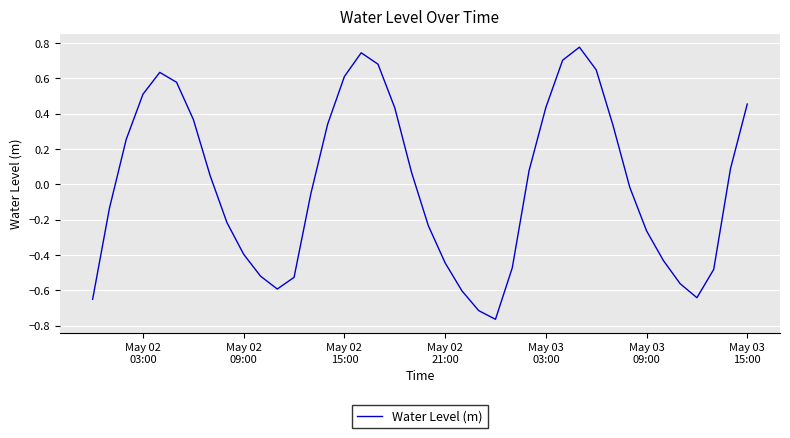

What is the difference between the maximum and minimum values?

1.5